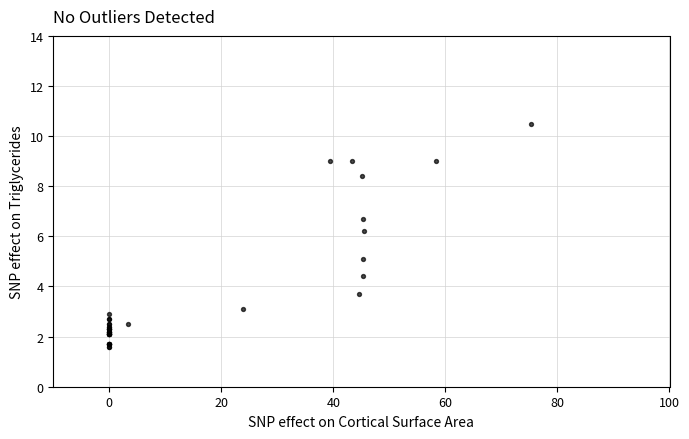

What Y value in the scatter plot is closest to 6?

6.2